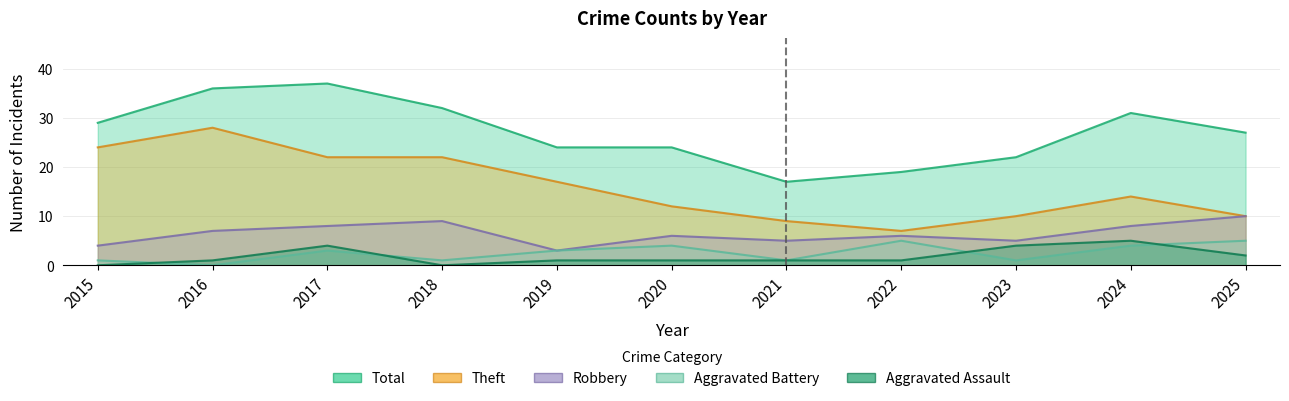

What is the value of the Aggravated Battery point at the 6th from the left?

4